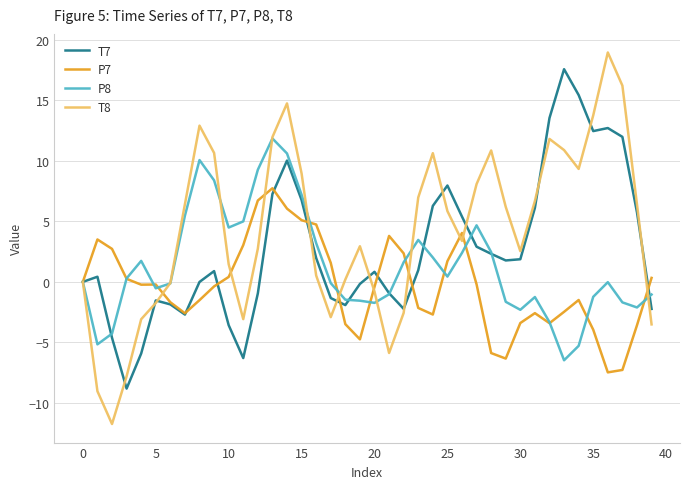

List the series in order of their overall mean, highest first.

T8, T7, P8, P7